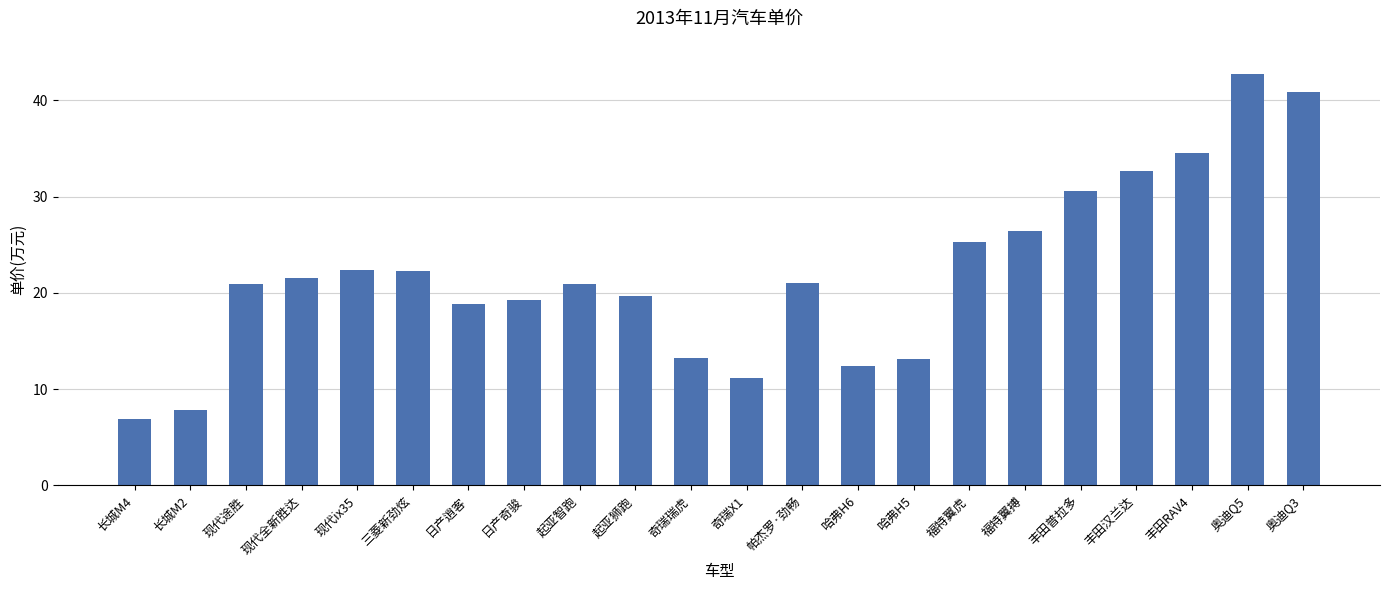

What is the change in value from 日产逍客 to 丰田汉兰达?

+13.8